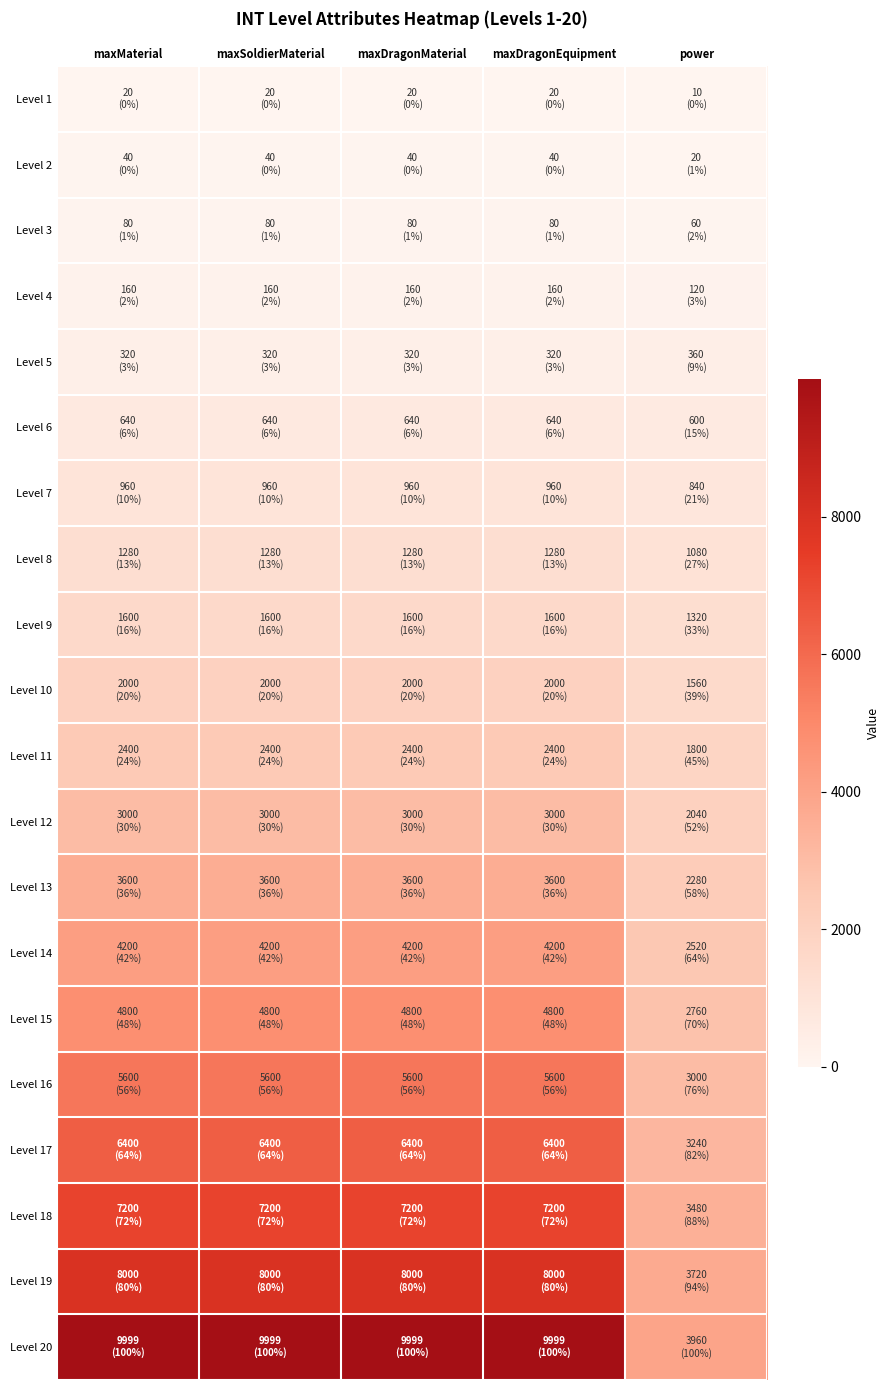

What is the maximum value shown in the chart?

9999